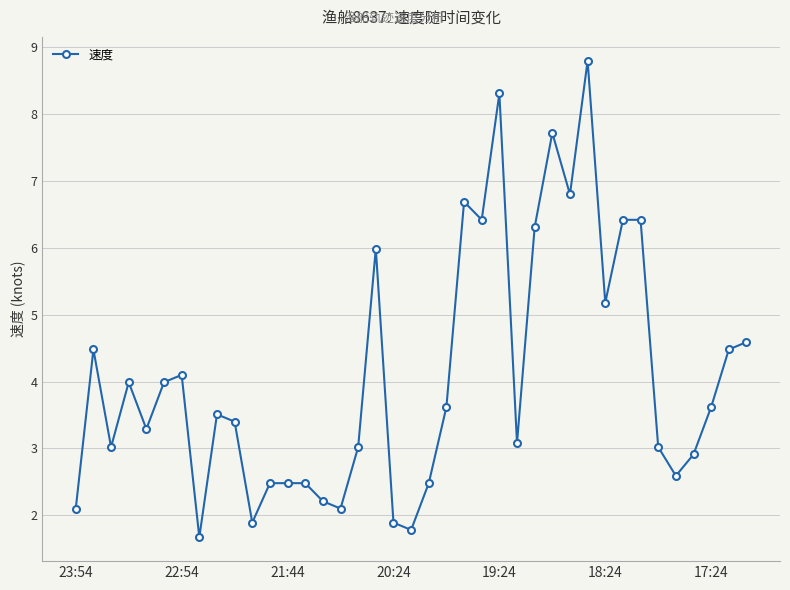

What is the average value?

4.1